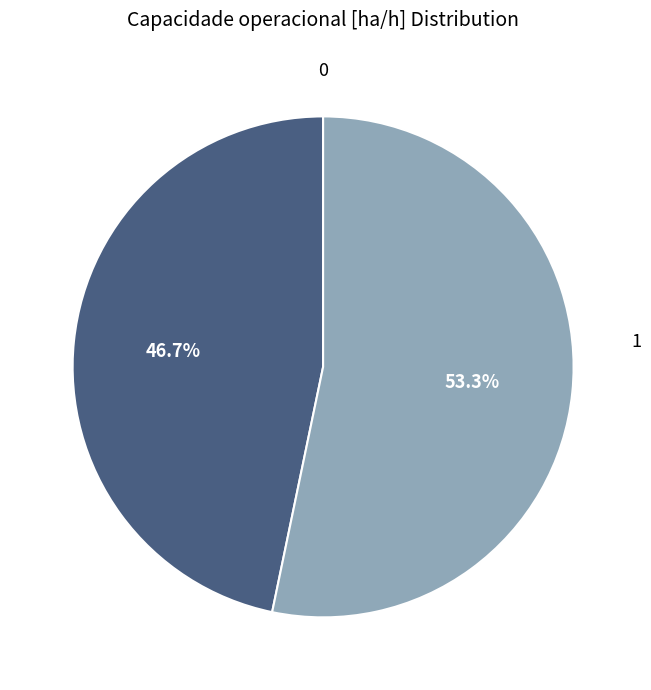

Is there any slice that represents more than half of the pie?

Yes